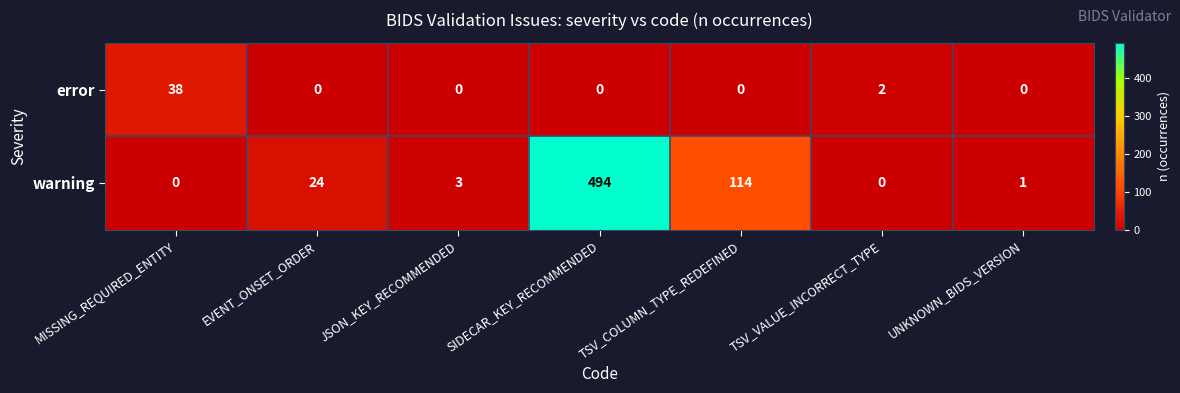

How many series are shown in this chart?

2